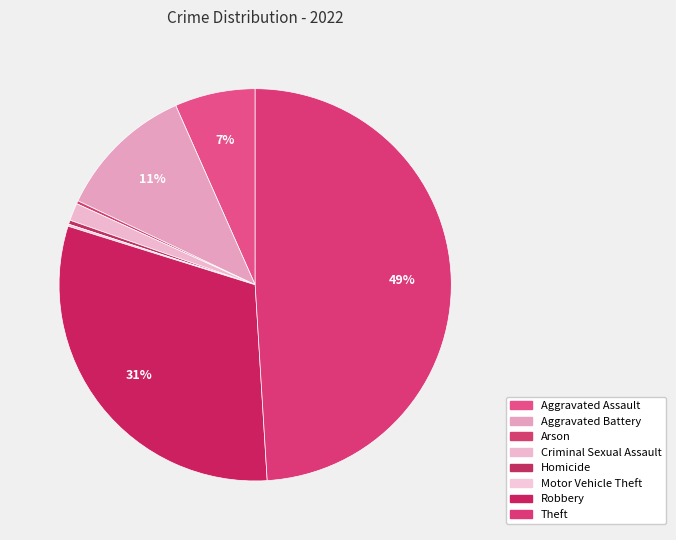

Is the sum of Theft and Arson greater than half?

No